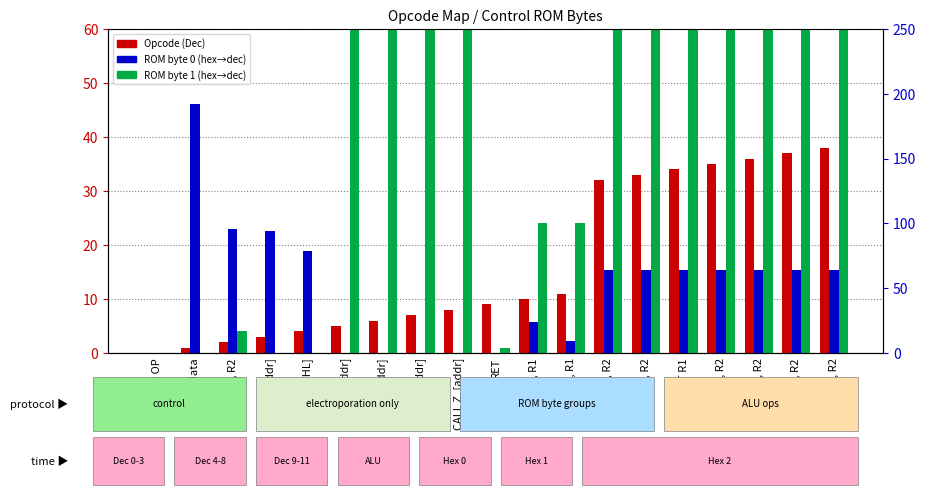

How many positive values does the ROM byte 1 series have?

15